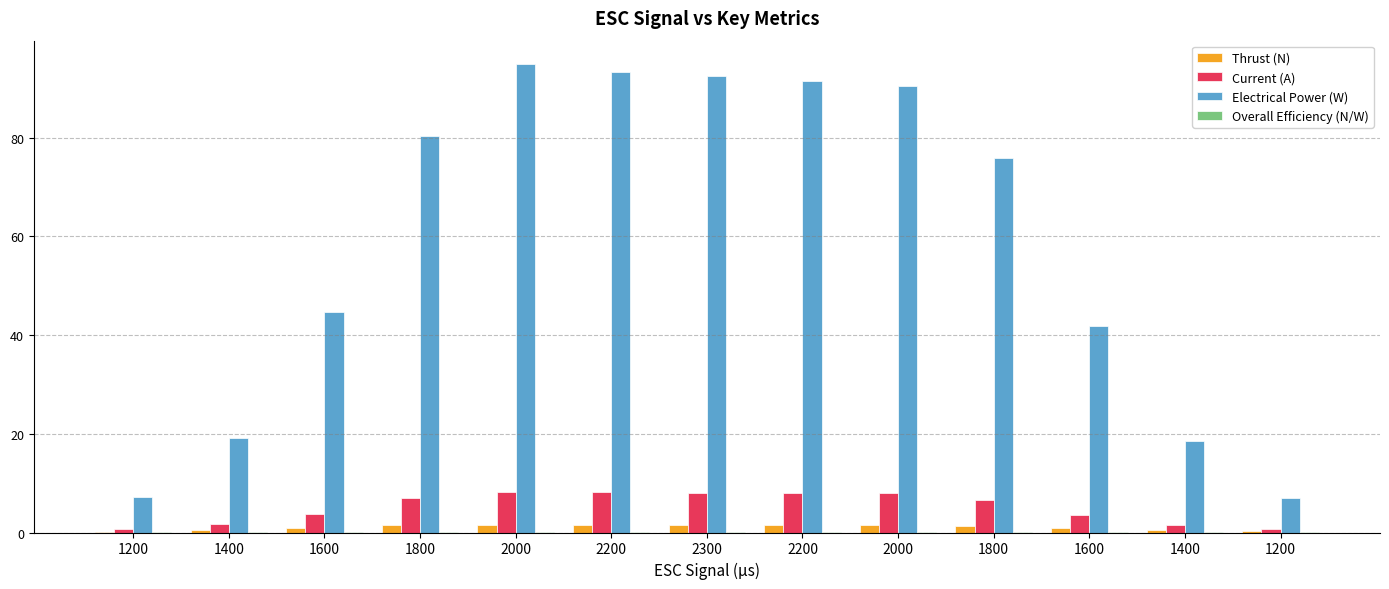

Reading left to right, extract all data points from this chart.

Thrust (N): 1200=0.2	1400=0.5	1600=1.0	1800=1.4	2000=1.6	2200=1.5	2300=1.5	2200=1.5	2000=1.5	1800=1.4	1600=0.9	1400=0.5	1200=0.2
Current (A): 1200=0.6	1400=1.7	1600=3.8	1800=7.0	2000=8.3	2200=8.1	2300=8.1	2200=8.0	2000=7.9	1800=6.6	1600=3.6	1400=1.6	1200=0.6
Electrical Power (W): 1200=7.2	1400=19.2	1600=44.6	1800=80.3	2000=94.9	2200=93.2	2300=92.4	2200=91.4	2000=90.5	1800=75.9	1600=41.9	1400=18.5	1200=7.0
Overall Efficiency (N/W): 1200=0.0	1400=0.0	1600=0.0	1800=0.0	2000=0.0	2200=0.0	2300=0.0	2200=0.0	2000=0.0	1800=0.0	1600=0.0	1400=0.0	1200=0.0